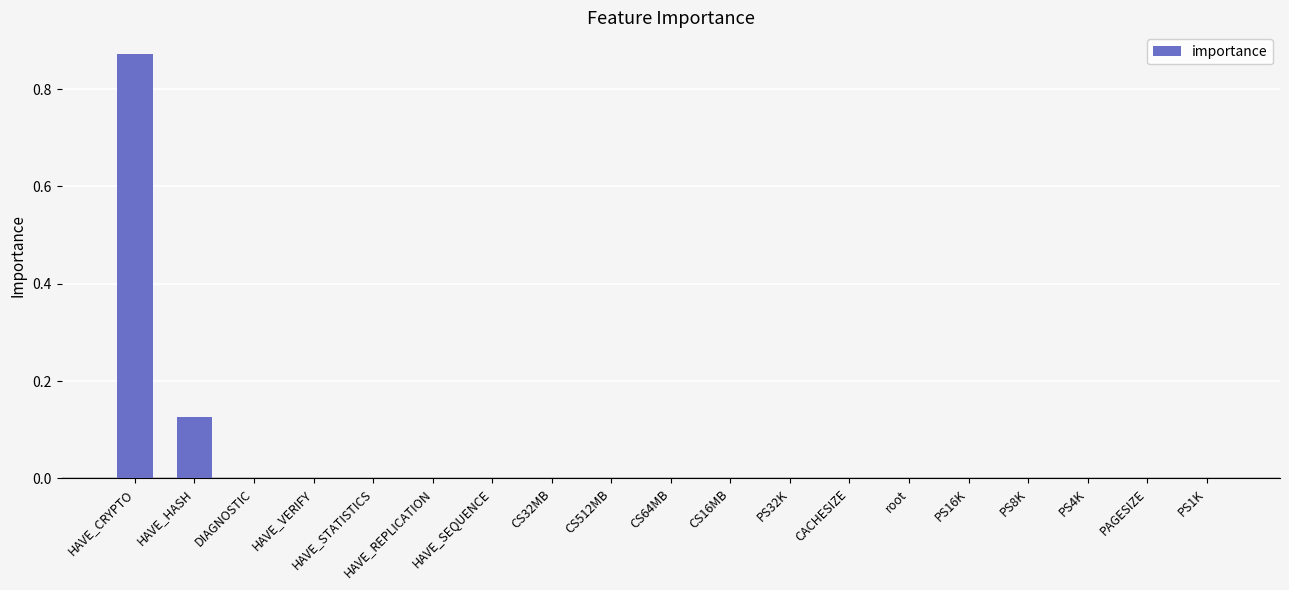

Which label corresponds to the largest value in the chart?

HAVE_CRYPTO